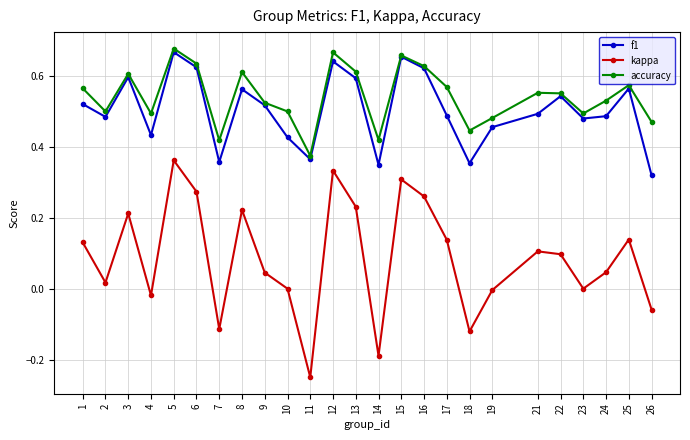

How many f1 values are between 0 and 1?

25